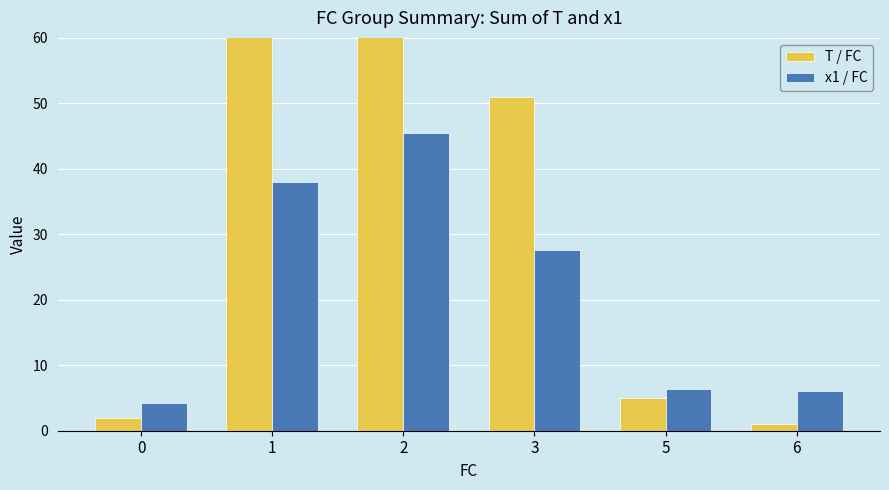

The value of T / FC at 3 is 70.3. True or false?

False